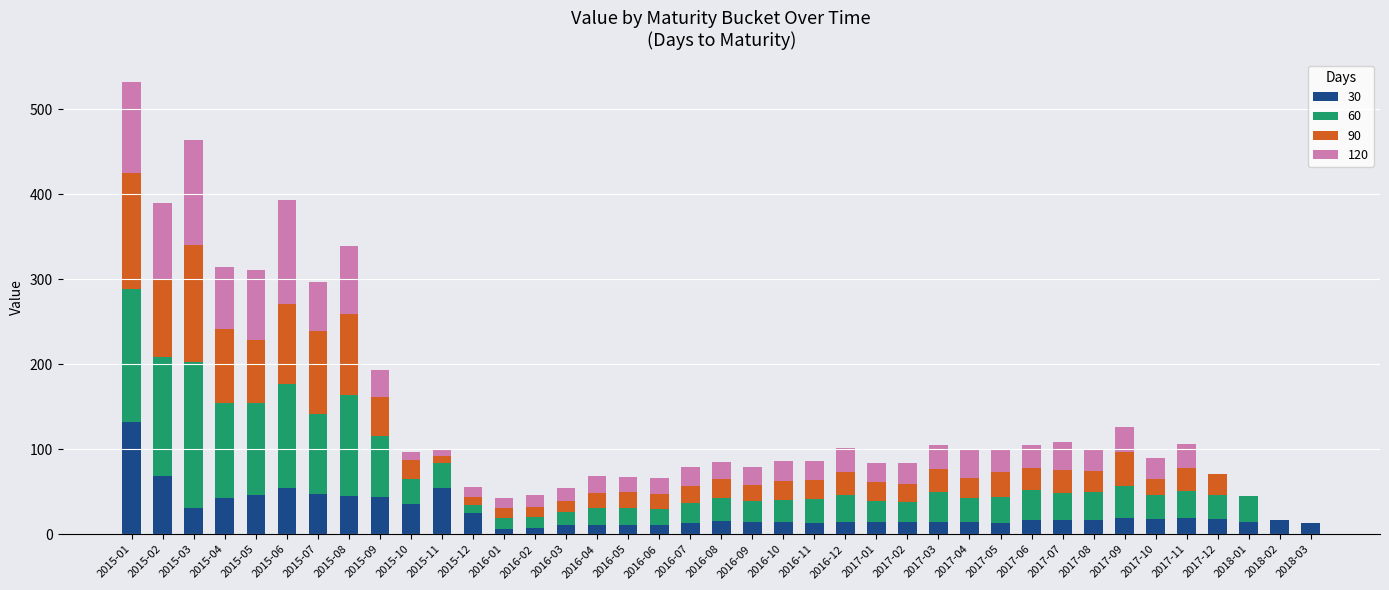

Count the number of data series in this chart.

4